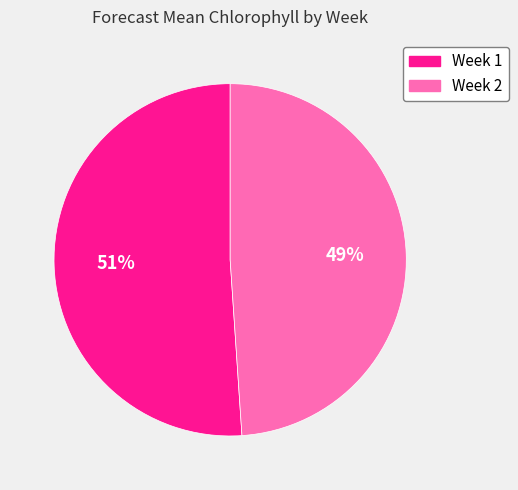

What is the majority slice?

Week 1